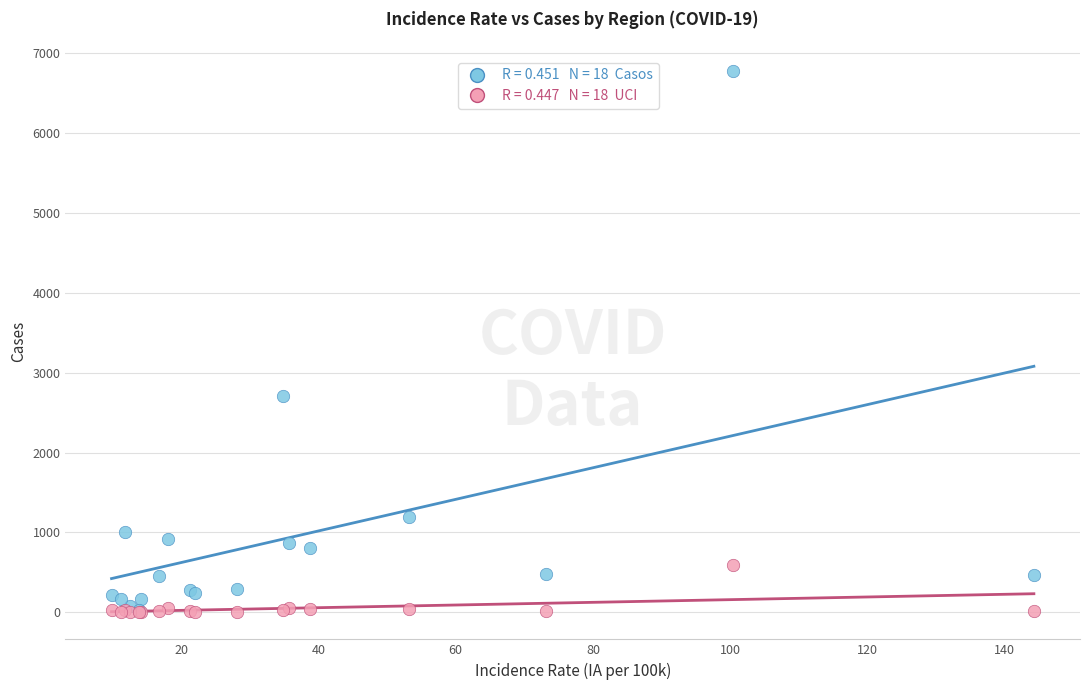

Across all series, what Y value is closest to 3388?

2702